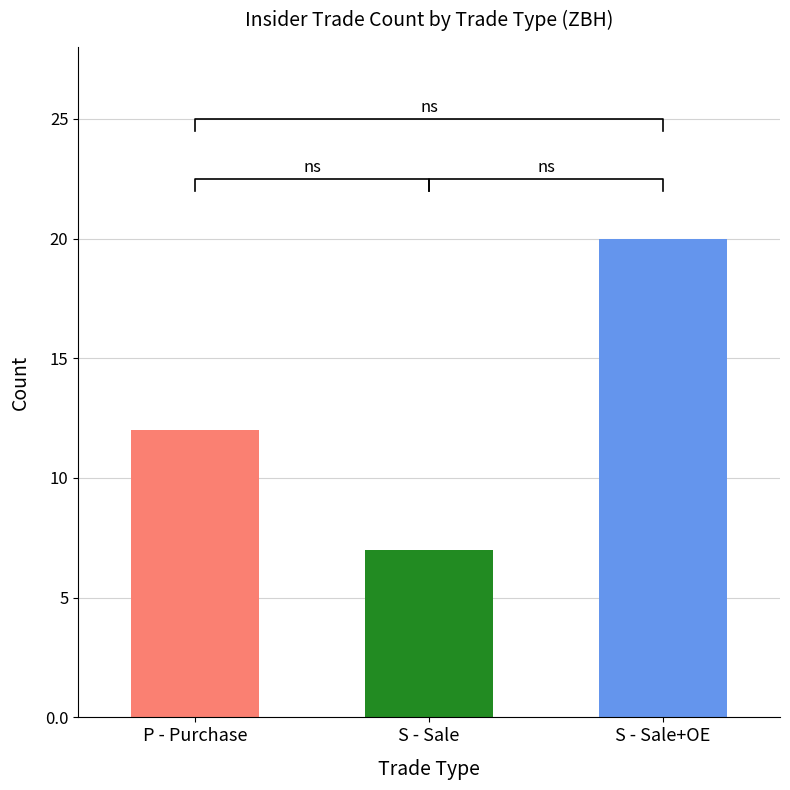

What is the sum of the values at S - Sale and S - Sale+OE?

27